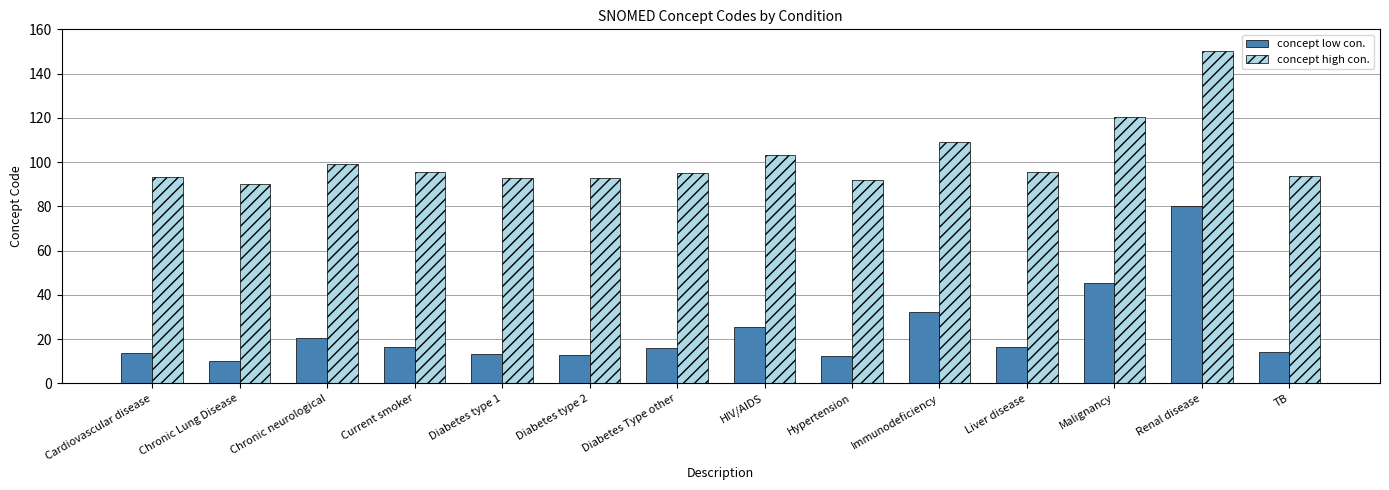

What is the label of the 12th bar from the left?

Malignancy